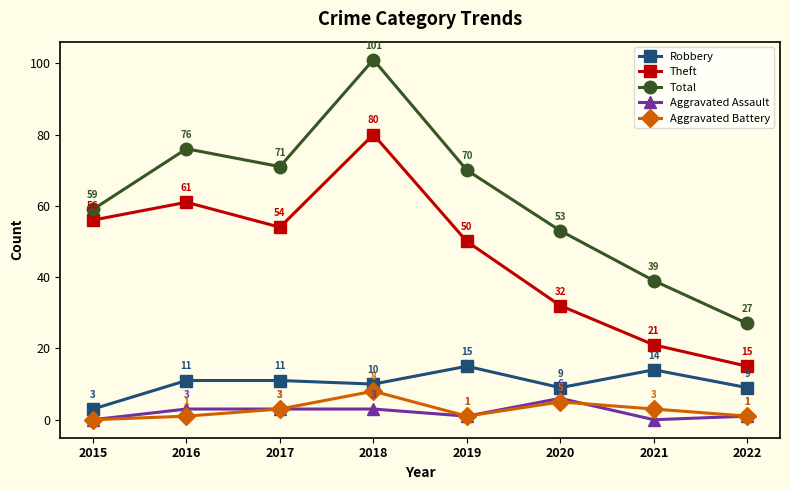

What are all the series names shown in the legend?

Robbery, Theft, Total, Aggravated Assault, Aggravated Battery